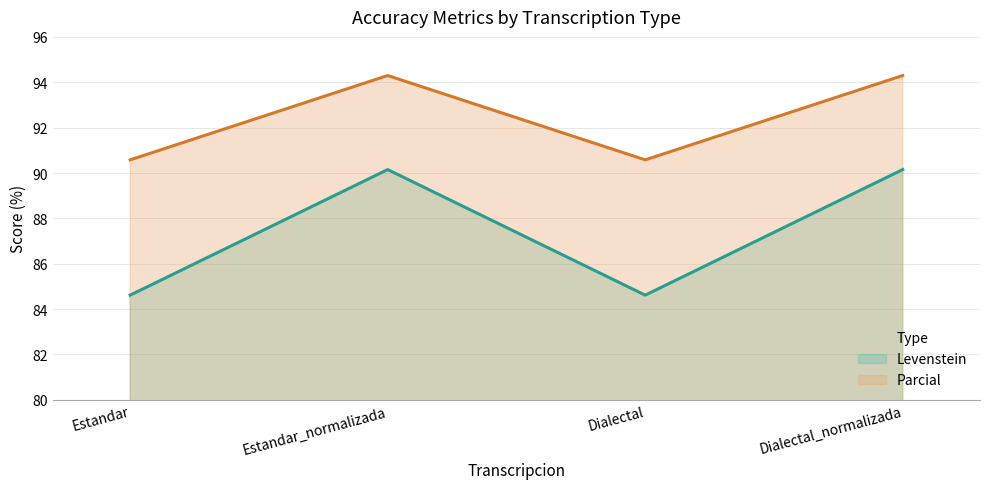

Between Estandar and Dialectal_normalizada, which series saw the biggest shift?

Levenstein